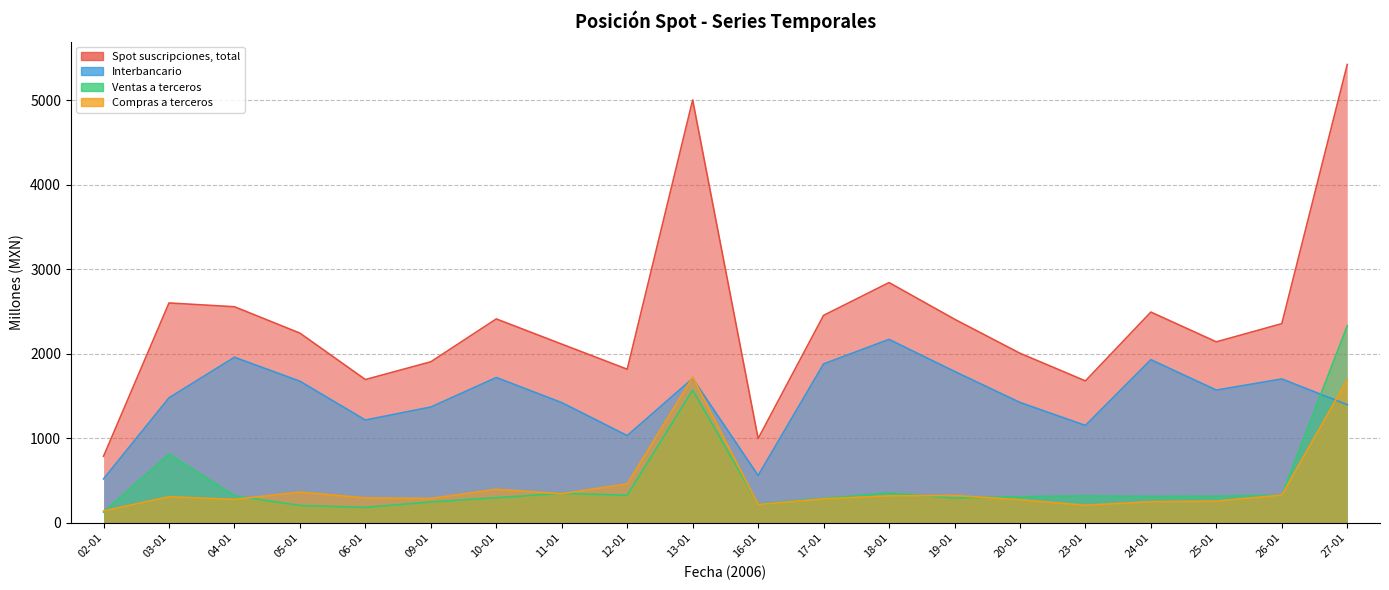

Is it true that Ventas a terceros equals 360 at 09-01?

False